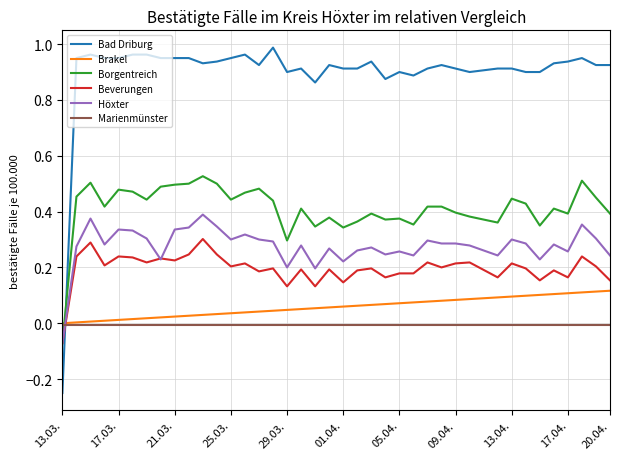

True or false: Beverungen and Brakel intersect in this chart.

True